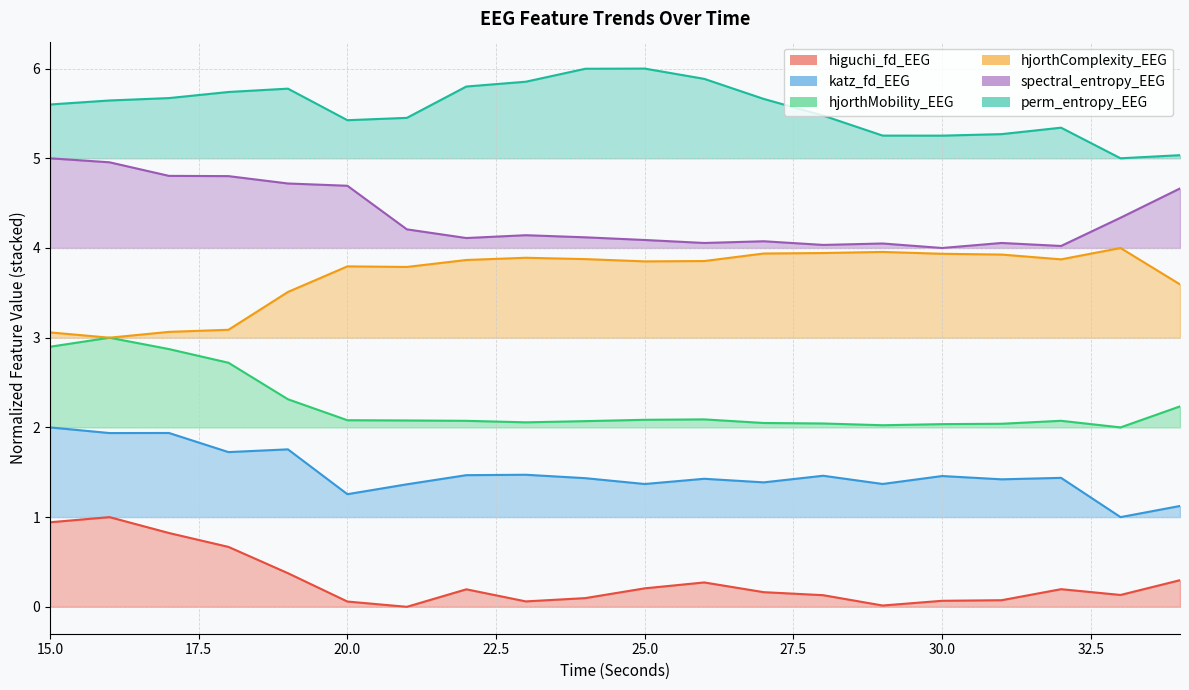

Reading left to right, extract all data points from this chart.

higuchi_fd_EEG: 15=0.9	16=1.0	17=0.8	18=0.7	19=0.4	20=0.1	21=0.0	22=0.2	23=0.1	24=0.1	25=0.2	26=0.3	27=0.2	28=0.1	29=0.0	30=0.1	31=0.1	32=0.2	33=0.1	34=0.3
katz_fd_EEG: 15=2.0	16=1.9	17=1.9	18=1.7	19=1.8	20=1.3	21=1.4	22=1.5	23=1.5	24=1.4	25=1.4	26=1.4	27=1.4	28=1.5	29=1.4	30=1.5	31=1.4	32=1.4	33=1.0	34=1.1
hjorthMobility_EEG: 15=2.9	16=3.0	17=2.9	18=2.7	19=2.3	20=2.1	21=2.1	22=2.1	23=2.1	24=2.1	25=2.1	26=2.1	27=2.0	28=2.0	29=2.0	30=2.0	31=2.0	32=2.1	33=2.0	34=2.2
hjorthComplexity_EEG: 15=3.1	16=3.0	17=3.1	18=3.1	19=3.5	20=3.8	21=3.8	22=3.9	23=3.9	24=3.9	25=3.9	26=3.9	27=3.9	28=3.9	29=4.0	30=3.9	31=3.9	32=3.9	33=4.0	34=3.6
spectral_entropy_EEG: 15=5.0	16=5.0	17=4.8	18=4.8	19=4.7	20=4.7	21=4.2	22=4.1	23=4.1	24=4.1	25=4.1	26=4.1	27=4.1	28=4.0	29=4.1	30=4.0	31=4.1	32=4.0	33=4.3	34=4.7
perm_entropy_EEG: 15=5.6	16=5.6	17=5.7	18=5.7	19=5.8	20=5.4	21=5.5	22=5.8	23=5.9	24=6.0	25=6.0	26=5.9	27=5.7	28=5.5	29=5.3	30=5.3	31=5.3	32=5.3	33=5.0	34=5.0